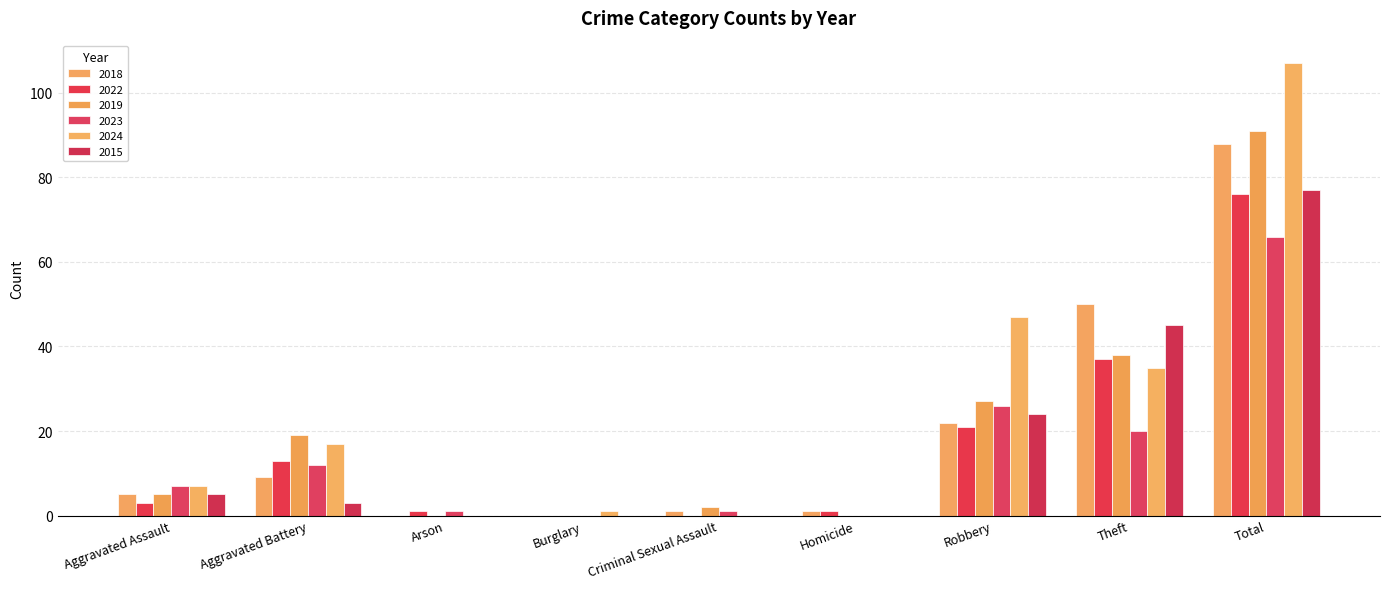

What is the total value across all series at Burglary?

1